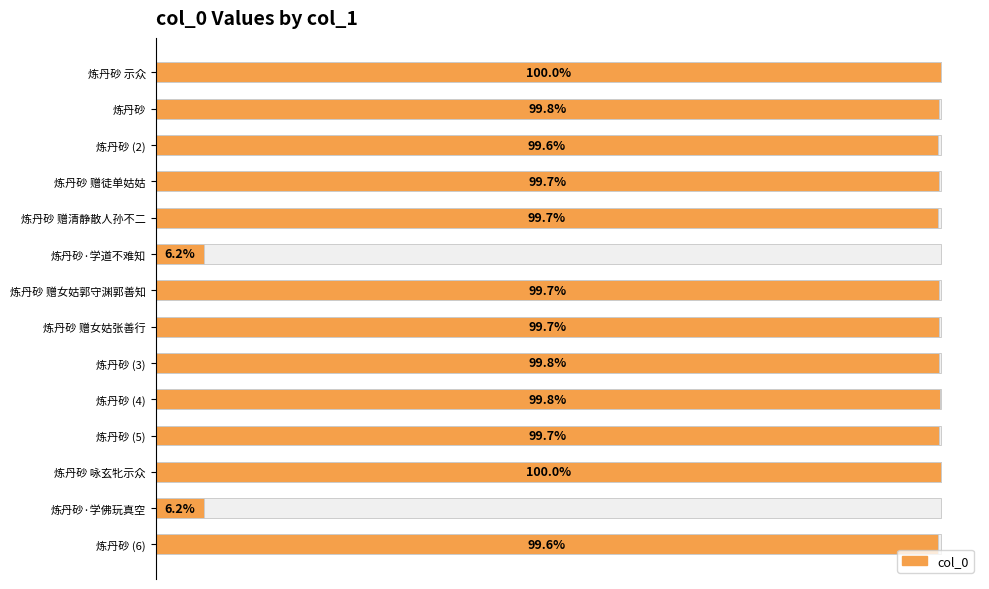

Reading left to right, extract all data points from this chart.

1205705	1202734	1201485	1202325	1201487	74180	1202324	1202323	1202733	1203836	1202322	1205706	74192	1201486